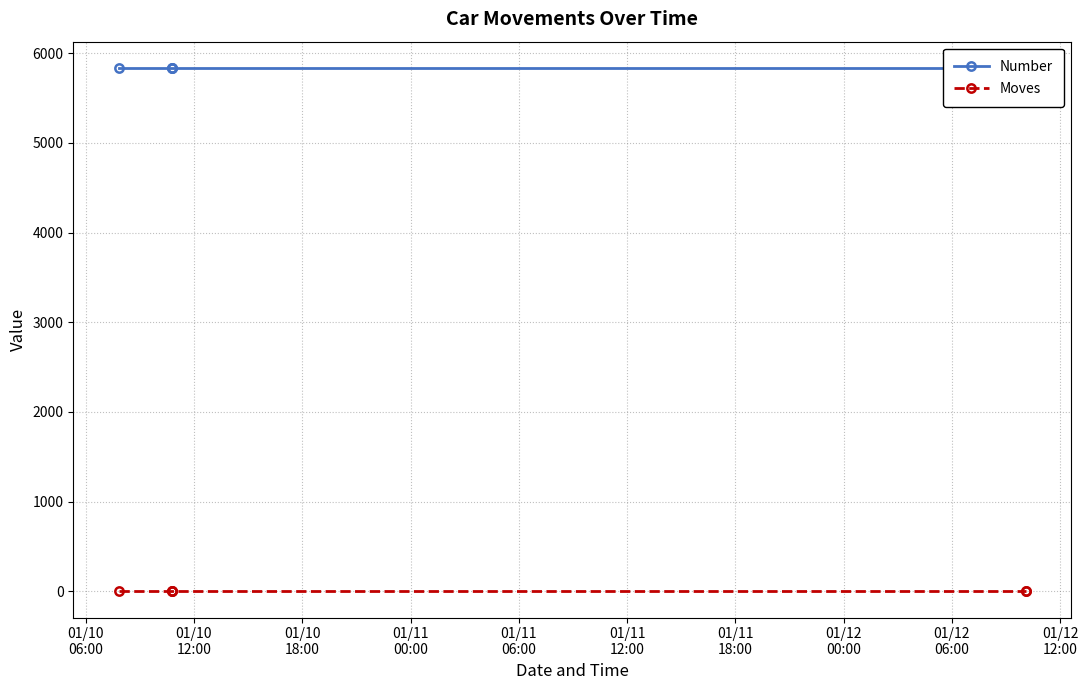

At which category is the sum across all series the highest?

01/10
06:00